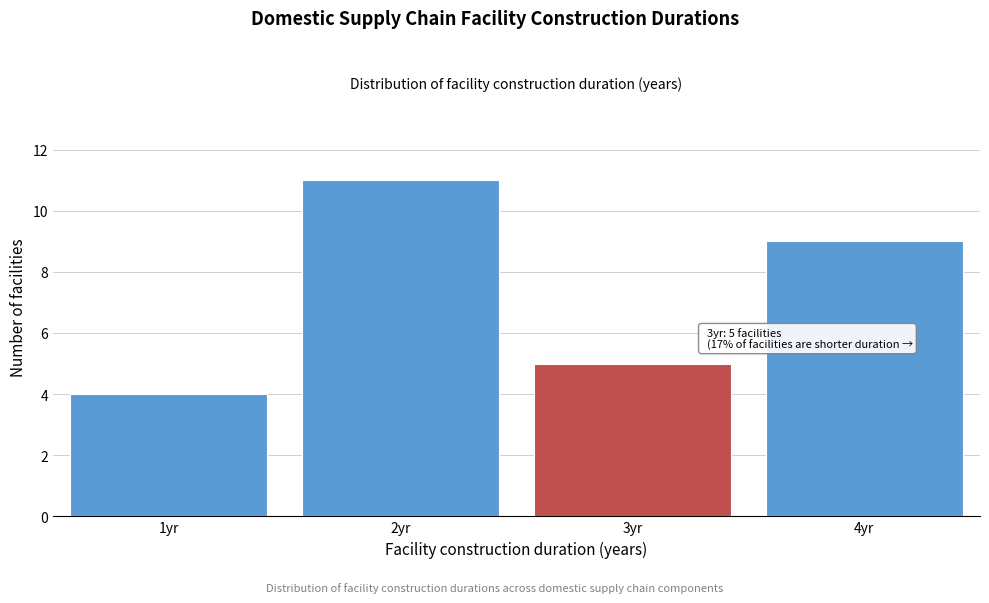

Which range on the x-axis has the tallest bar?

1.5 to 2.5